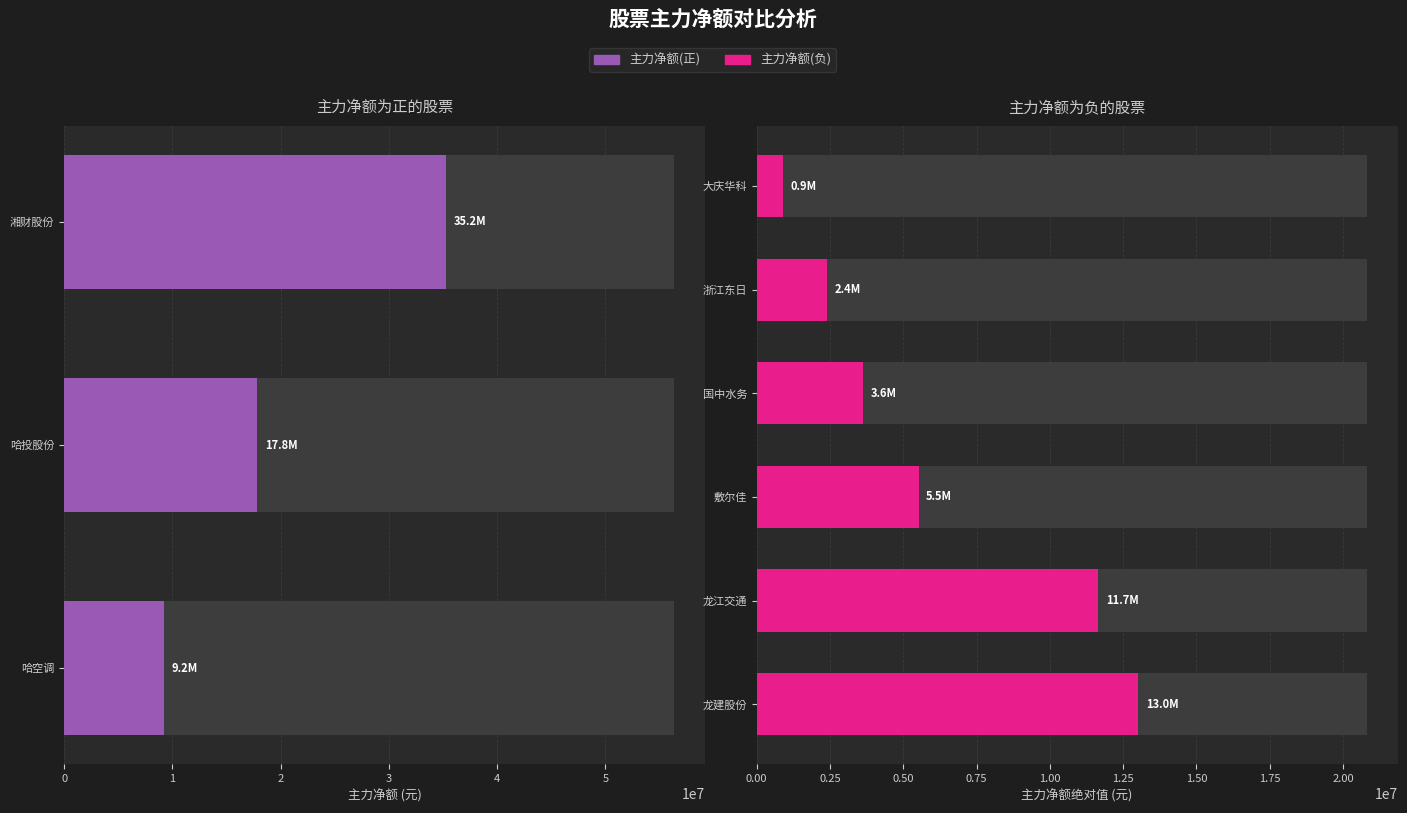

What is the highest value of the 净额 series?

35238301